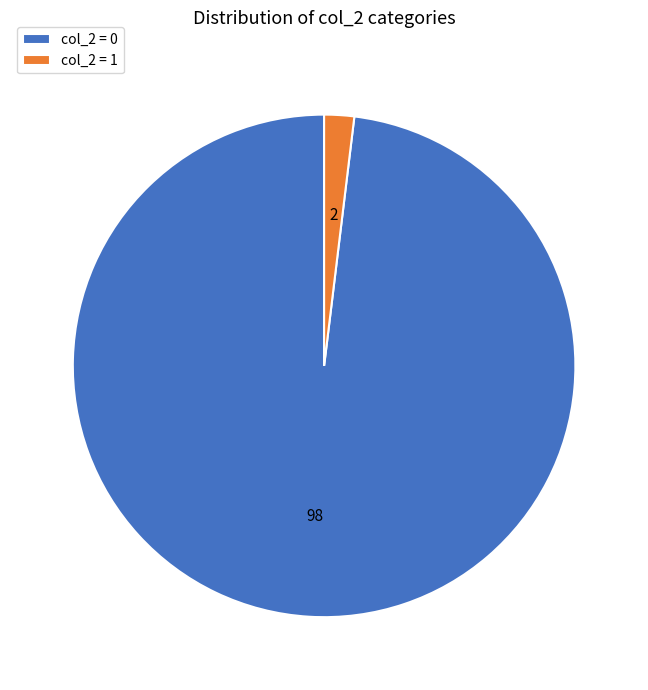

Count the number of slices in the pie.

2